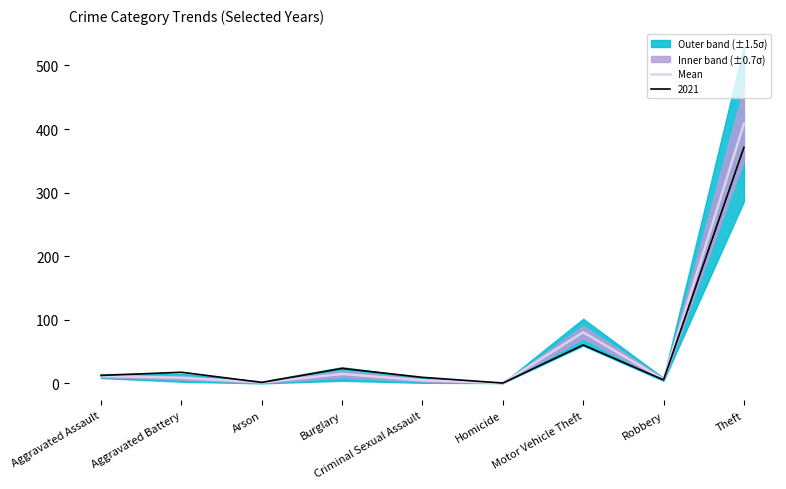

Reading right to left, extract all data points from this chart.

Theft=408.3	Robbery=5.7	Motor Vehicle Theft=80.0	Homicide=0.0	Criminal Sexual Assault=4.3	Burglary=14.3	Arson=1.0	Aggravated Battery=8.3	Aggravated Assault=11.0